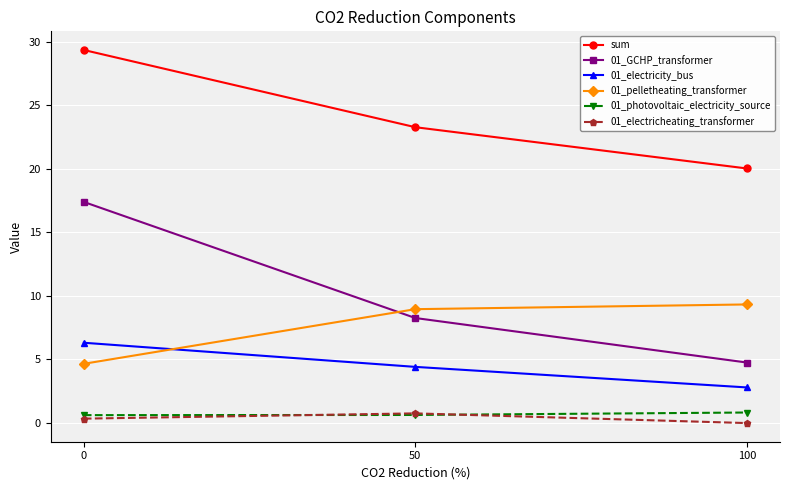

What is the value of the sum point at the 1st from the left?

29.3